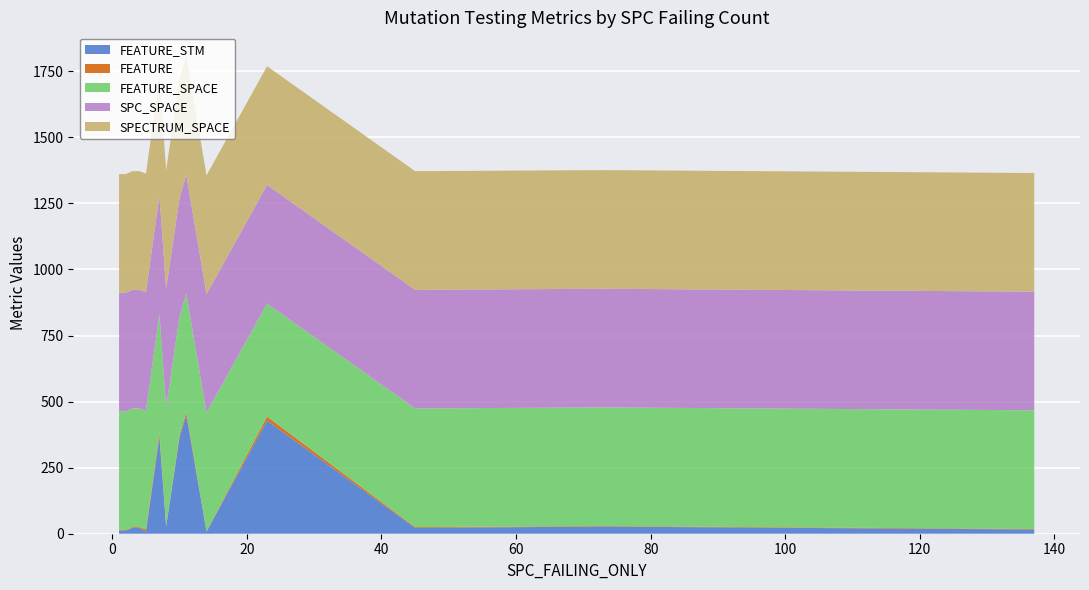

Reading left to right, transcribe all the data shown in this chart.

FEATURE_STM: 1=12	2=12	3=22	4=22	5=8	7=366	8=27	10=366	11=449	14=8	23=428	45=22	73=27	137=16
FEATURE: 1=2	2=2	3=3	4=3	5=8	7=16	8=2	10=8	11=11	14=1	23=15	45=3	73=2	137=2
FEATURE_SPACE: 1=449	2=449	3=449	4=449	5=449	7=449	8=449	10=449	11=449	14=449	23=428	45=449	73=449	137=449
SPC_SPACE: 1=449	2=449	3=449	4=449	5=449	7=449	8=449	10=449	11=449	14=449	23=449	45=449	73=449	137=449
SPECTRUM_SPACE: 1=449	2=449	3=449	4=449	5=449	7=449	8=449	10=449	11=449	14=449	23=449	45=449	73=449	137=449